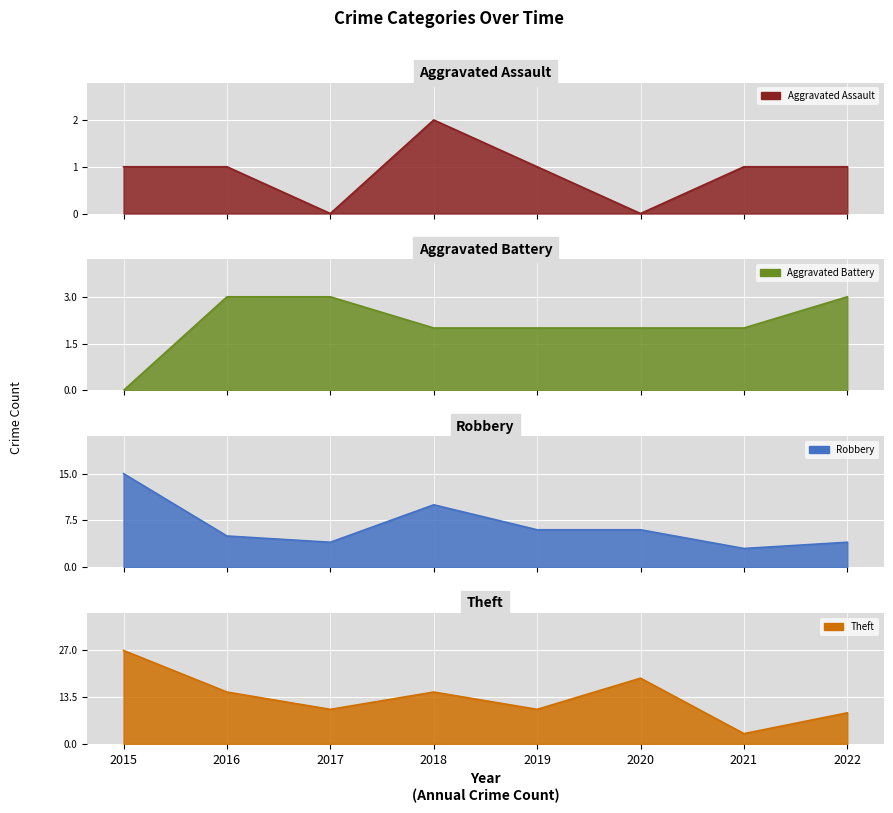

What is the value of the Aggravated Assault point at the 4th from the left?

2